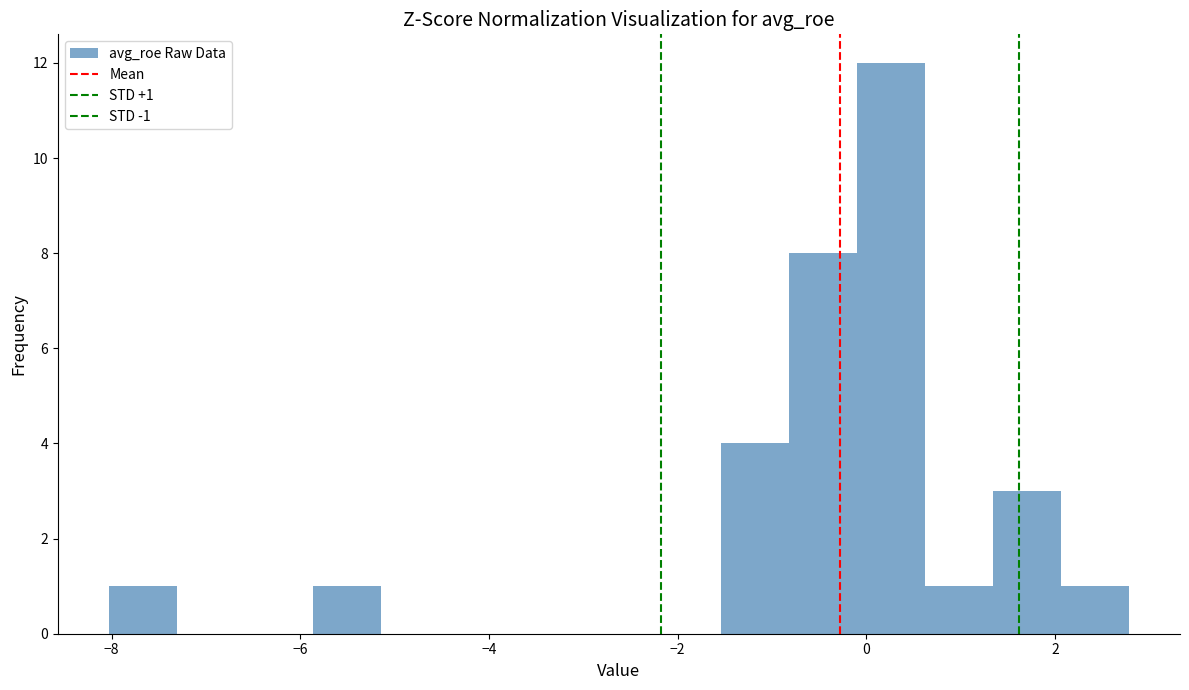

Read against the x-axis, roughly where is the centre of the tallest bar?

0.2